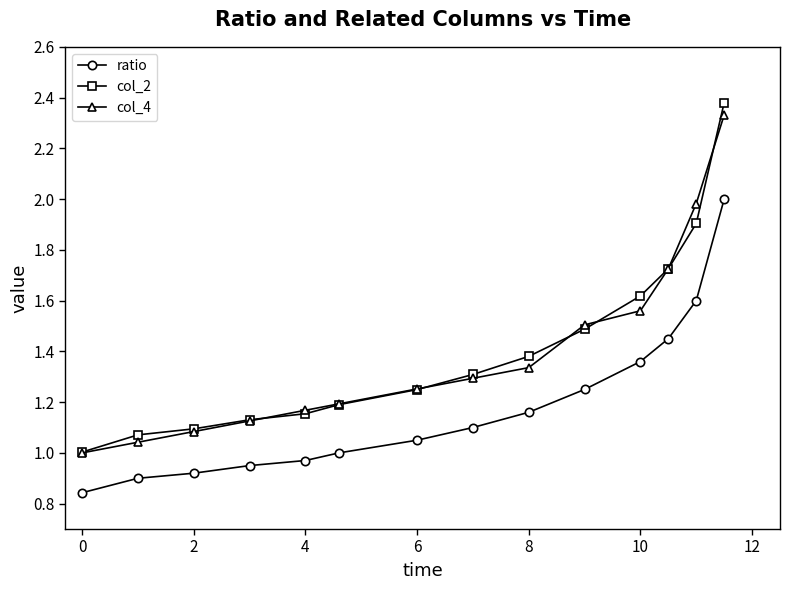

Which series has the largest range (max minus min)?

col_2